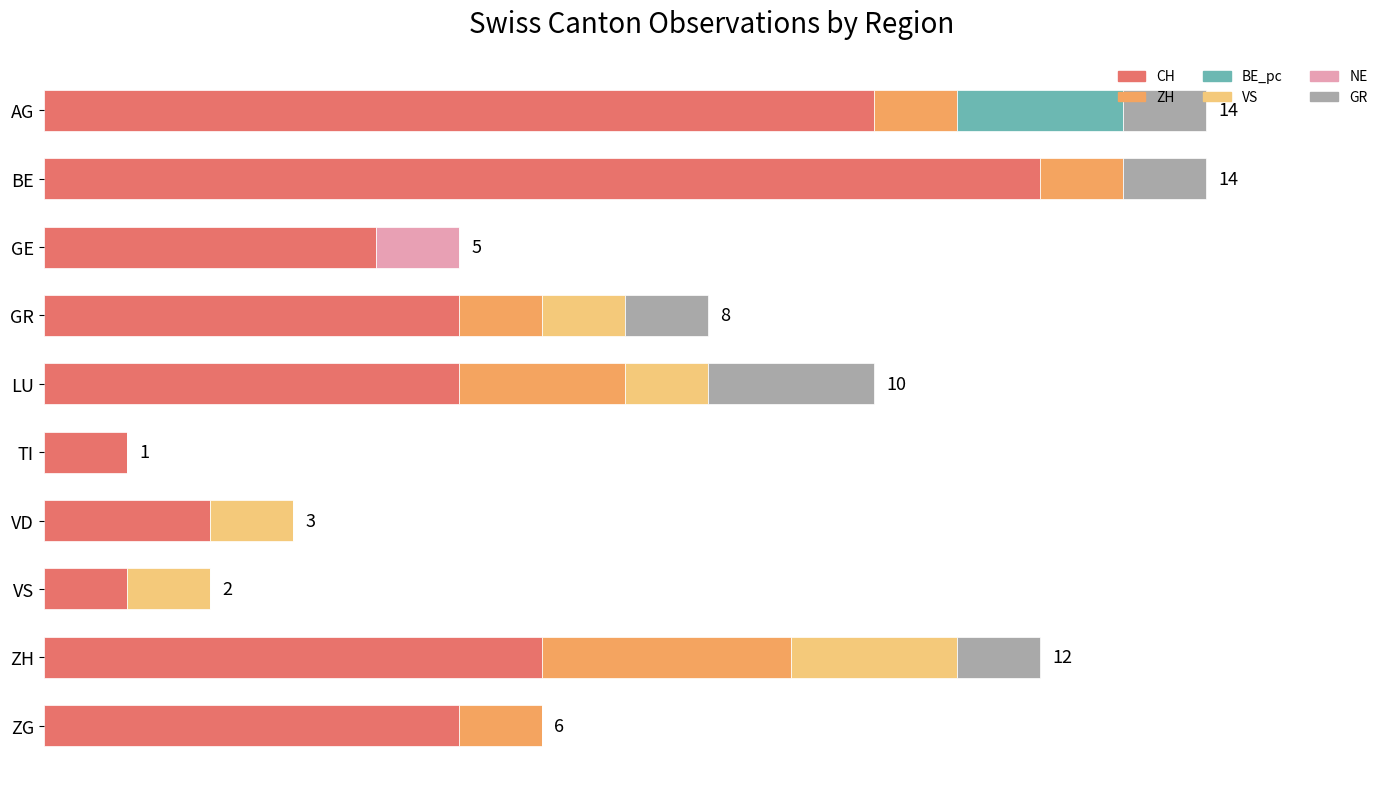

What are all the series names shown in the legend?

CH, ZH, BE_pc, VS, NE, GR